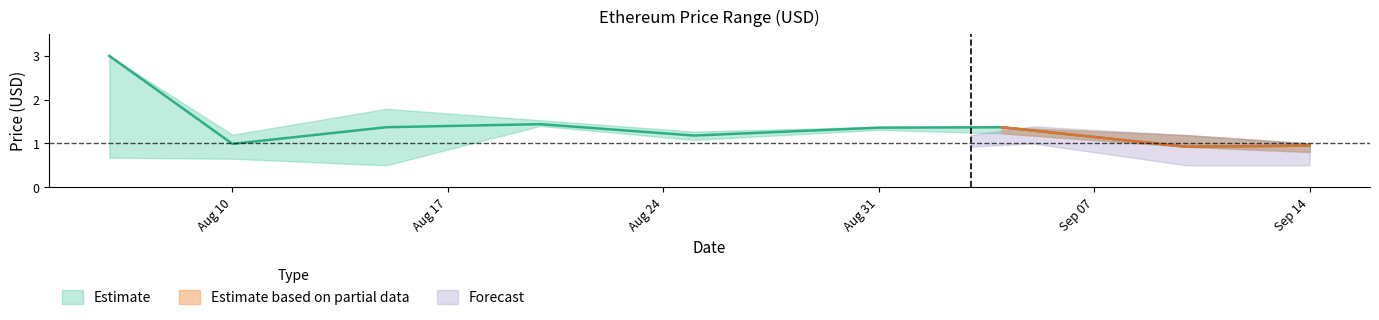

What is the sum of the High values at 2015-08-15 and 2015-09-14?

2.8